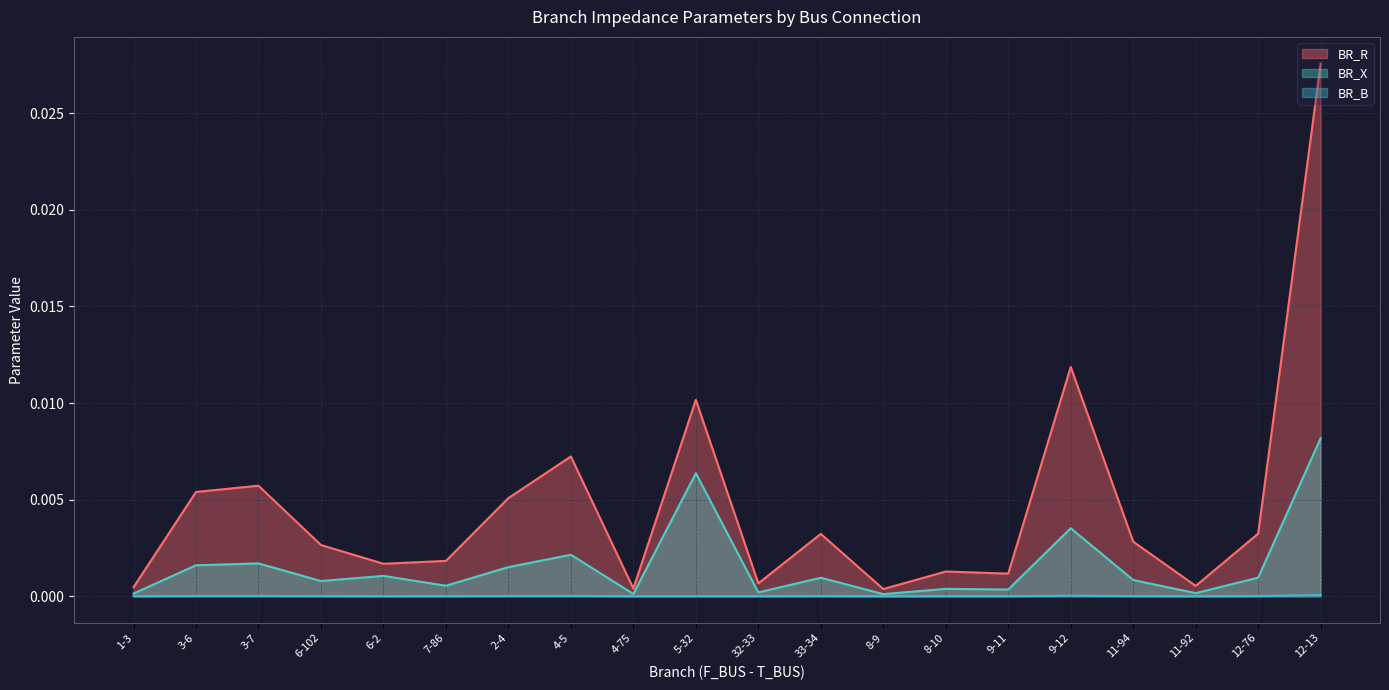

Which label corresponds to the smallest value in the chart?

6-2